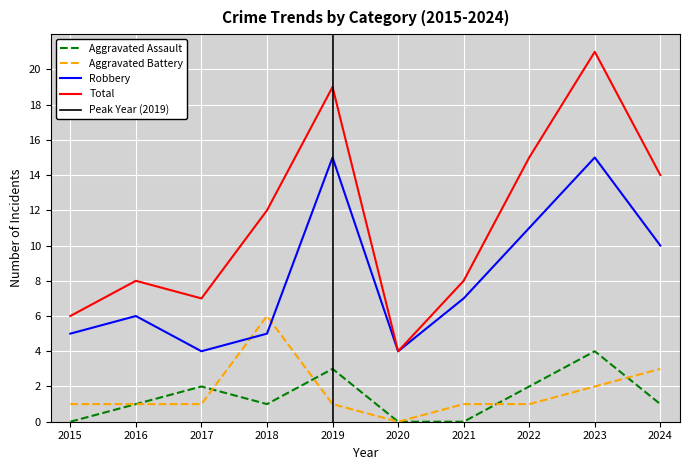

How many categories are shown in the chart?

10